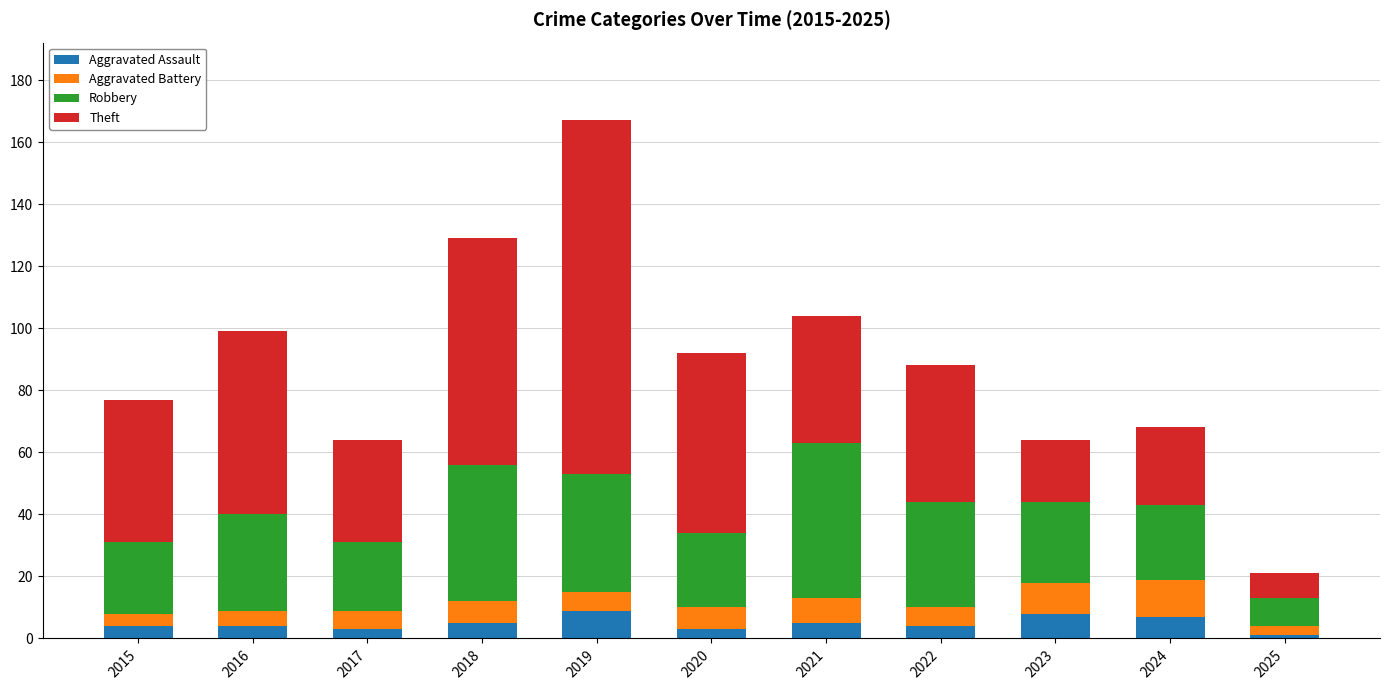

What is the total value across all series at 2023?

64